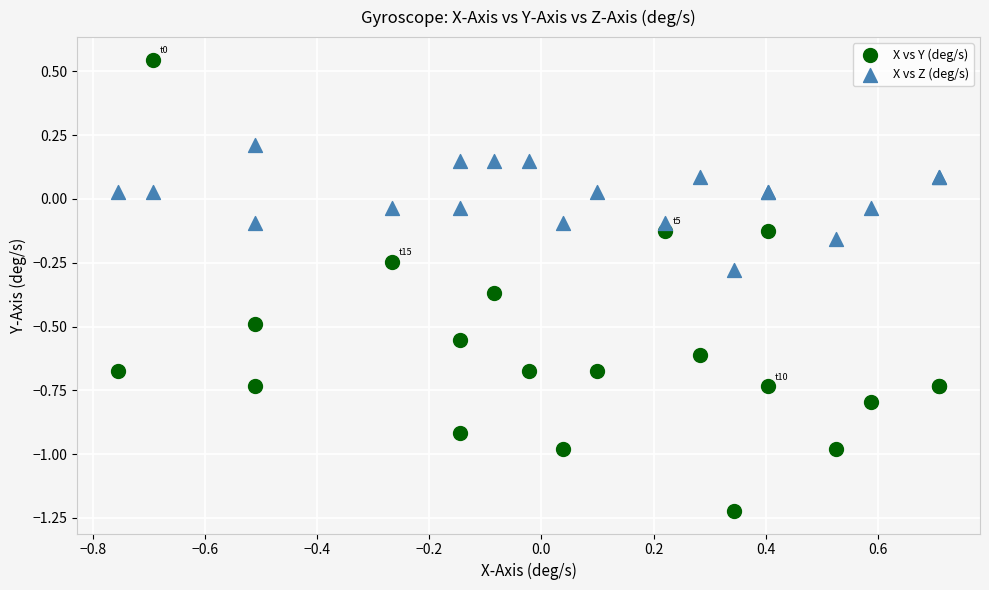

Which series reaches the minimum Y coordinate?

X vs Y (deg/s)